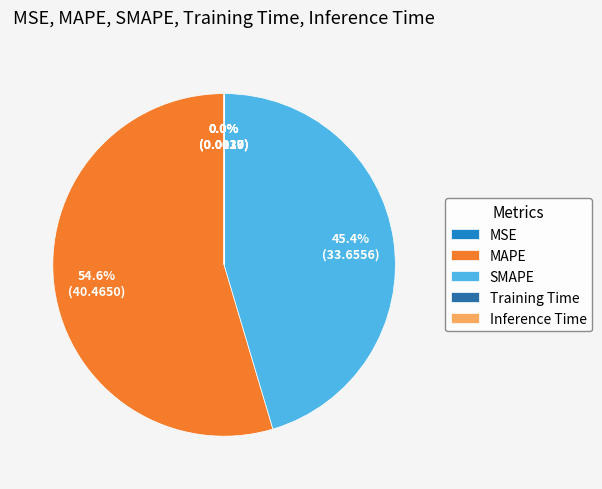

Do SMAPE and MAPE together represent more than half of the pie?

Yes